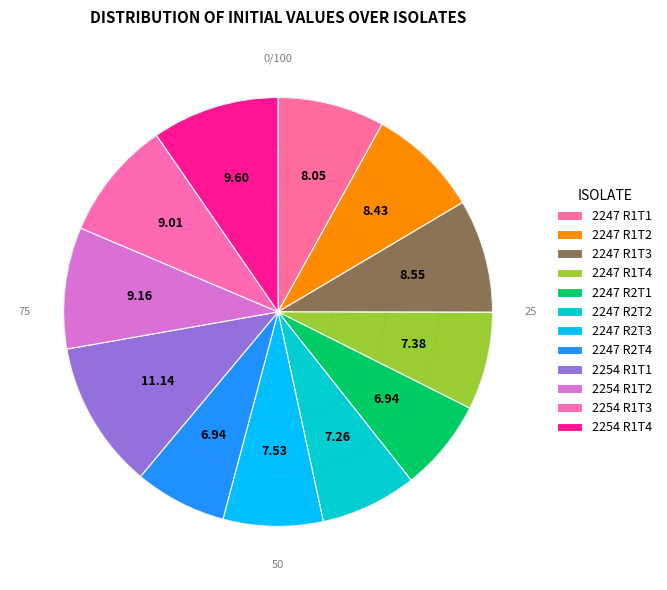

To the nearest percent, what is the average slice percentage?

8%